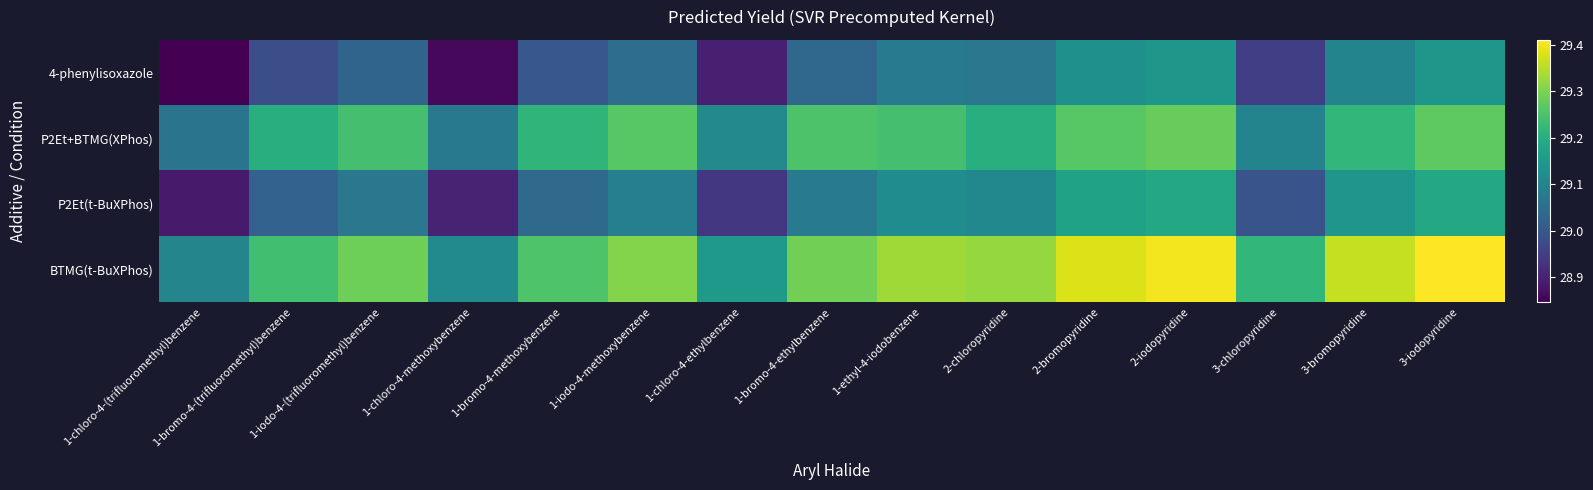

Between 1-chloro-4-(trifluoromethyl)benzene and 3-bromopyridine, which series saw the biggest shift?

BTMG(t-BuXPhos)